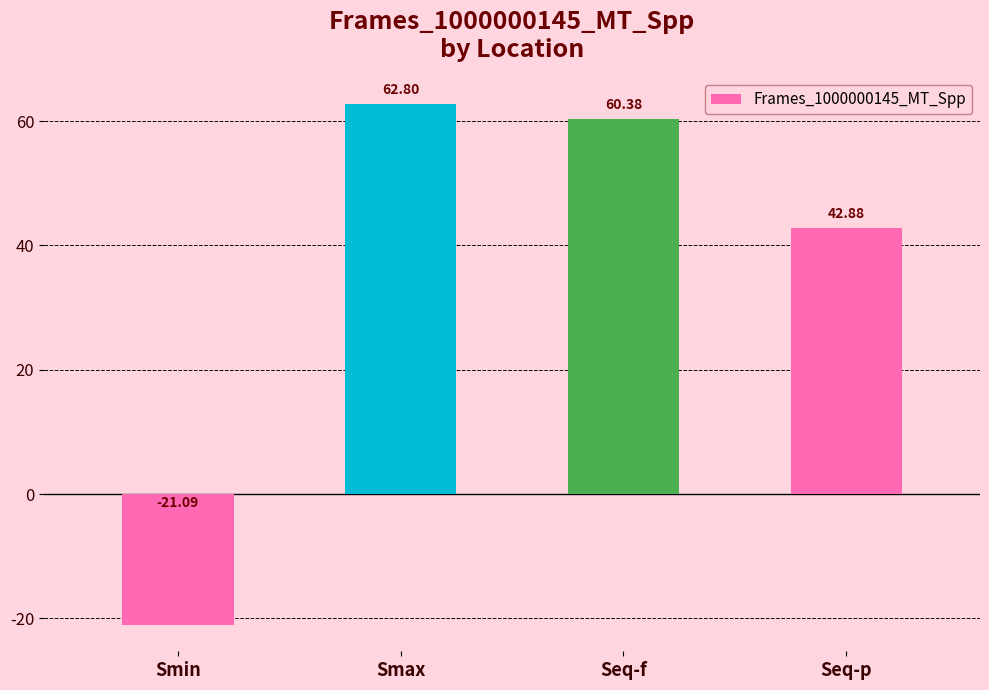

What is the difference between the maximum and minimum values?

83.9